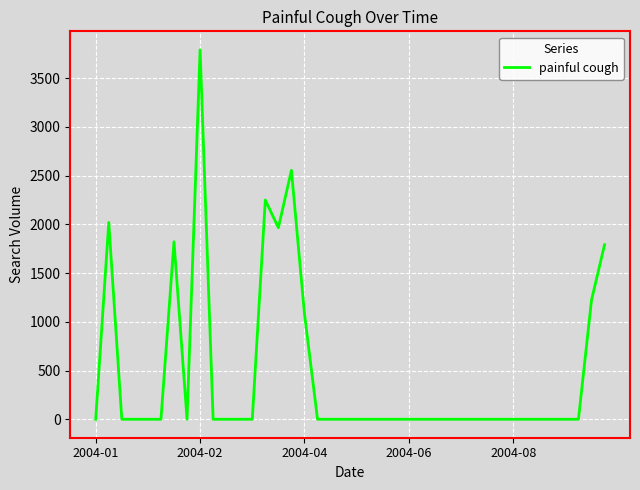

What is the greatest value displayed?

3791.6